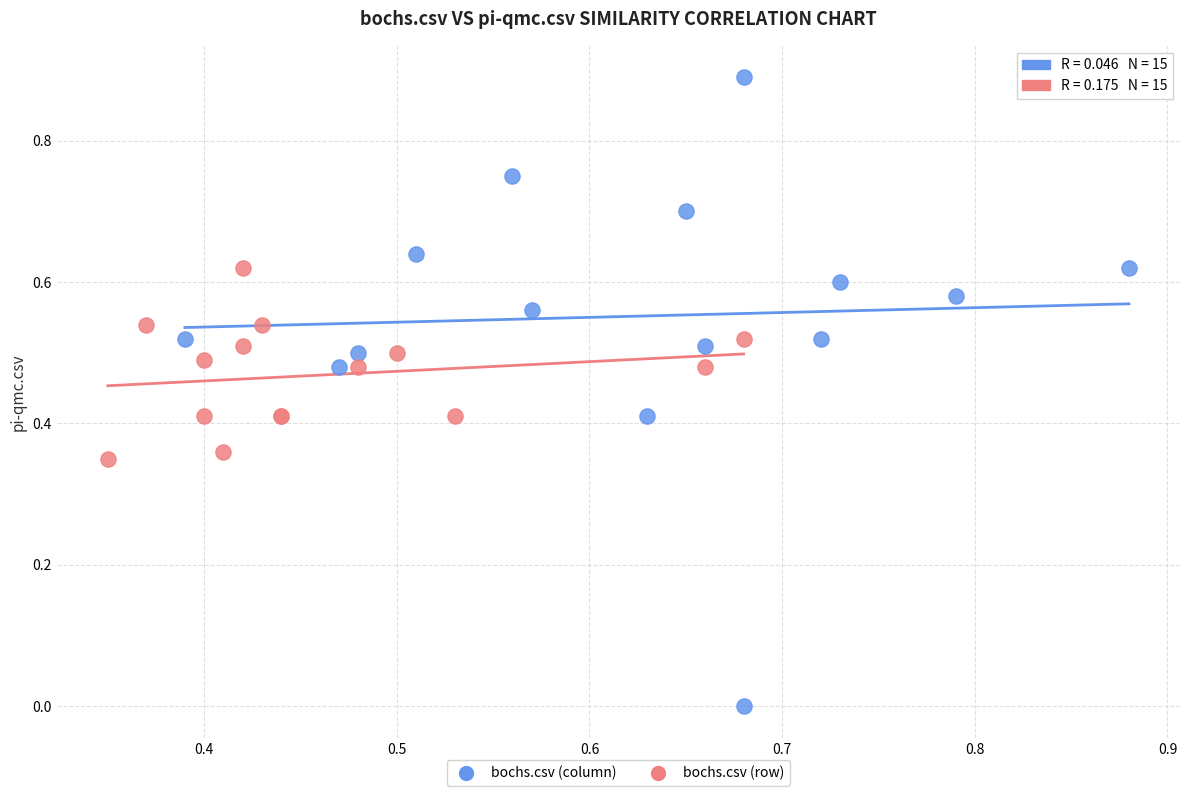

Which series contains the highest Y value?

bochs.csv (column)